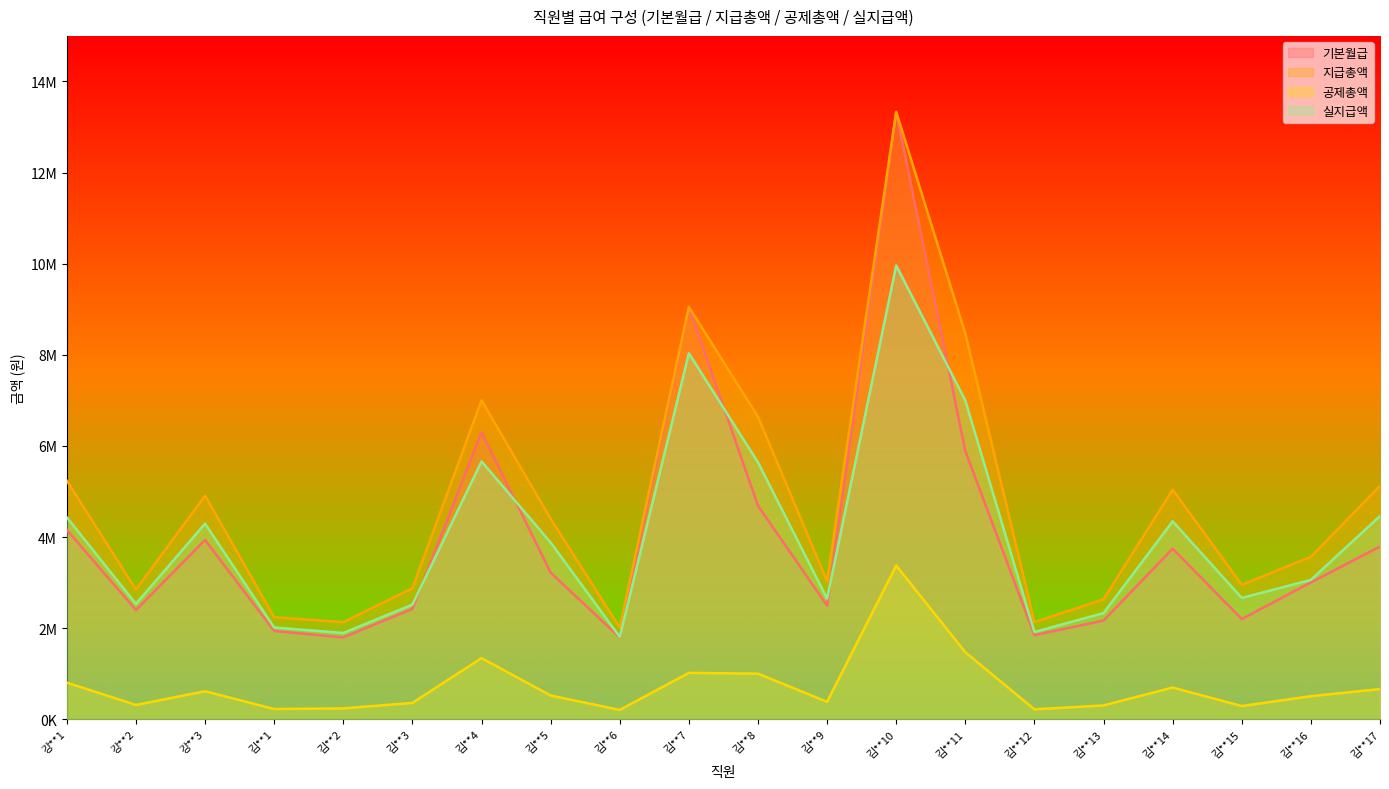

What is the difference between the maximum and second lowest values in the 실지급액 series?

8066844